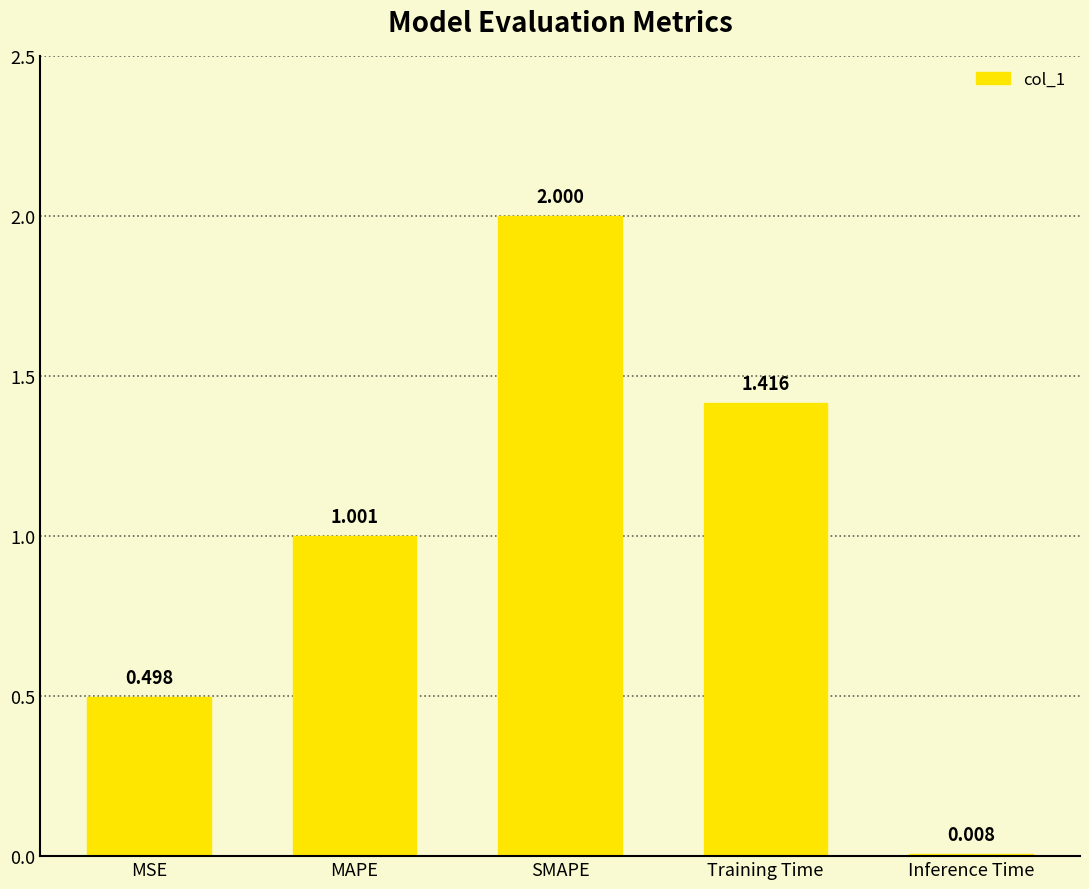

Where is the data nearest to the value 1?

MAPE